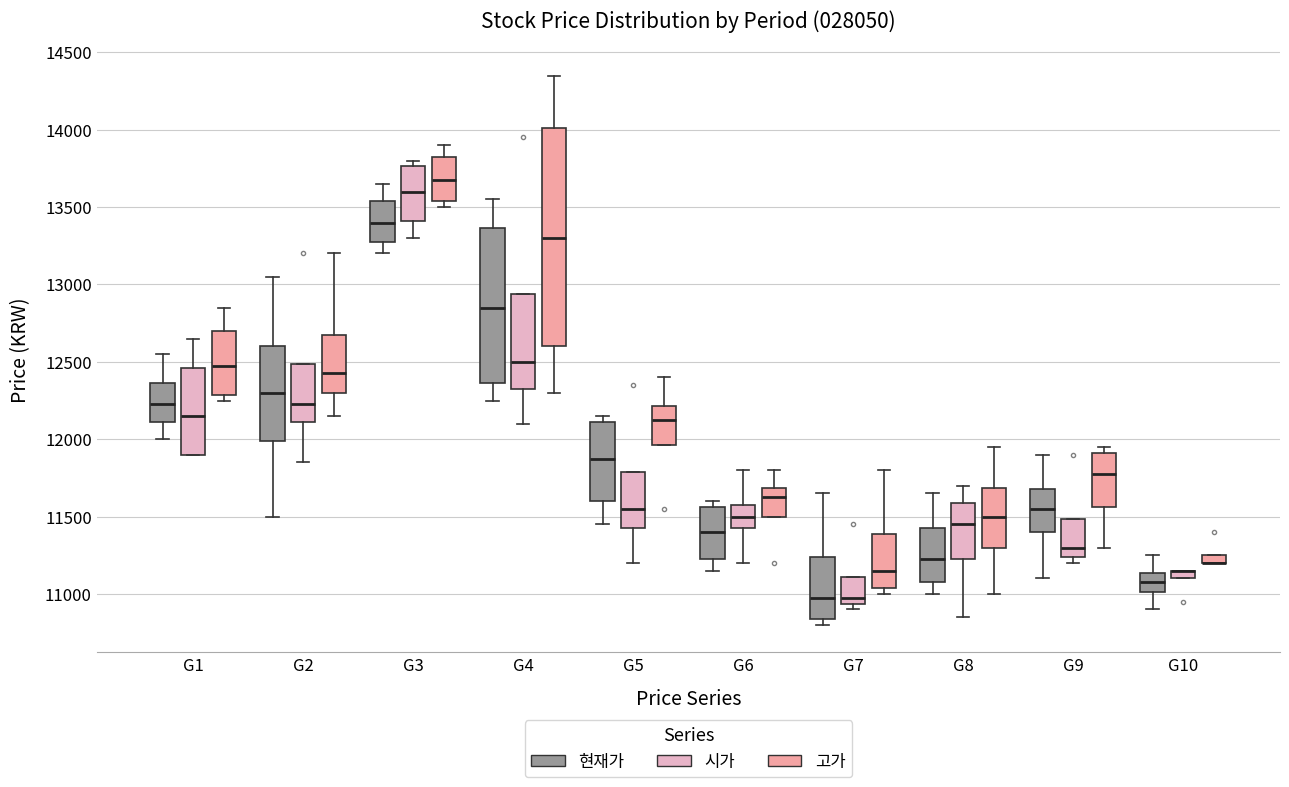

Where does the median line of the box for G4 (시가) sit on the y-axis? The values are not printed on the chart, so give them approximately, as read against the axis.

12500